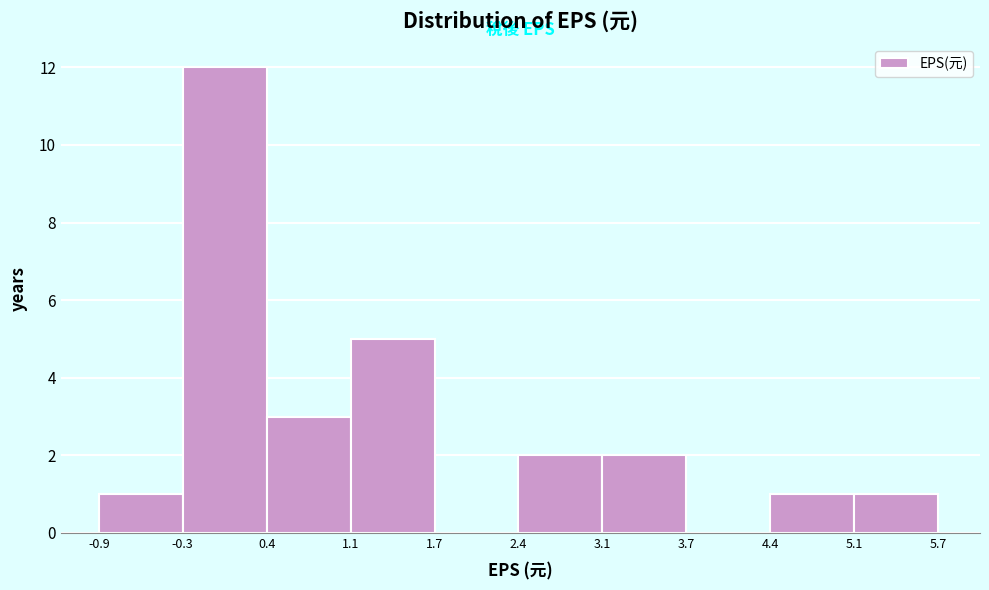

Reading left to right, list every bar in this chart as the range it spans on the x-axis followed by its height. The values are not printed on the chart, so give them approximately, as read against the axis.

-0.9 to -0.3: 1
-0.3 to 0.4: 12
0.4 to 1.1: 3
1.1 to 1.7: 5
1.7 to 2.4: 0
2.4 to 3.1: 2
3.1 to 3.7: 2
3.7 to 4.4: 0
4.4 to 5.1: 1
5.1 to 5.7: 1